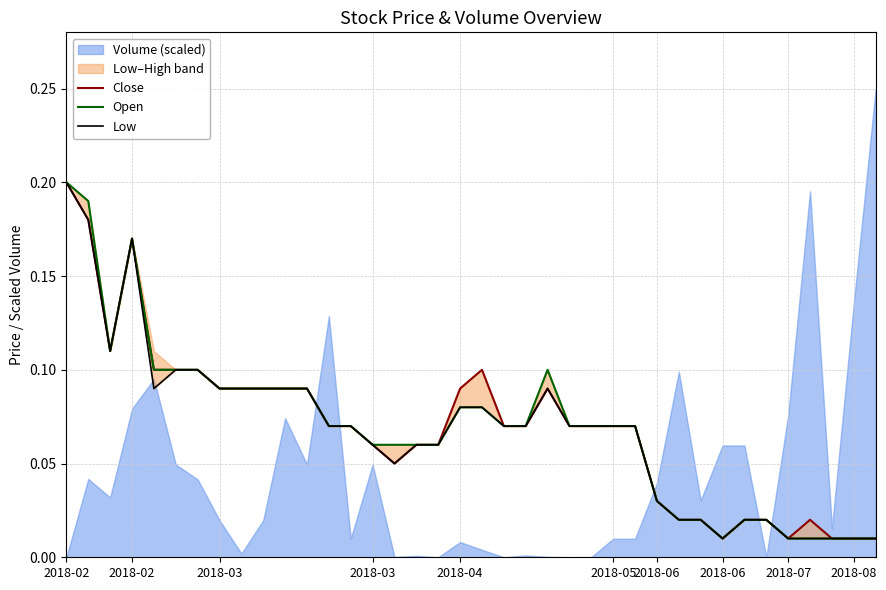

The value of Open at 2018-06 is 0.0. True or false?

False